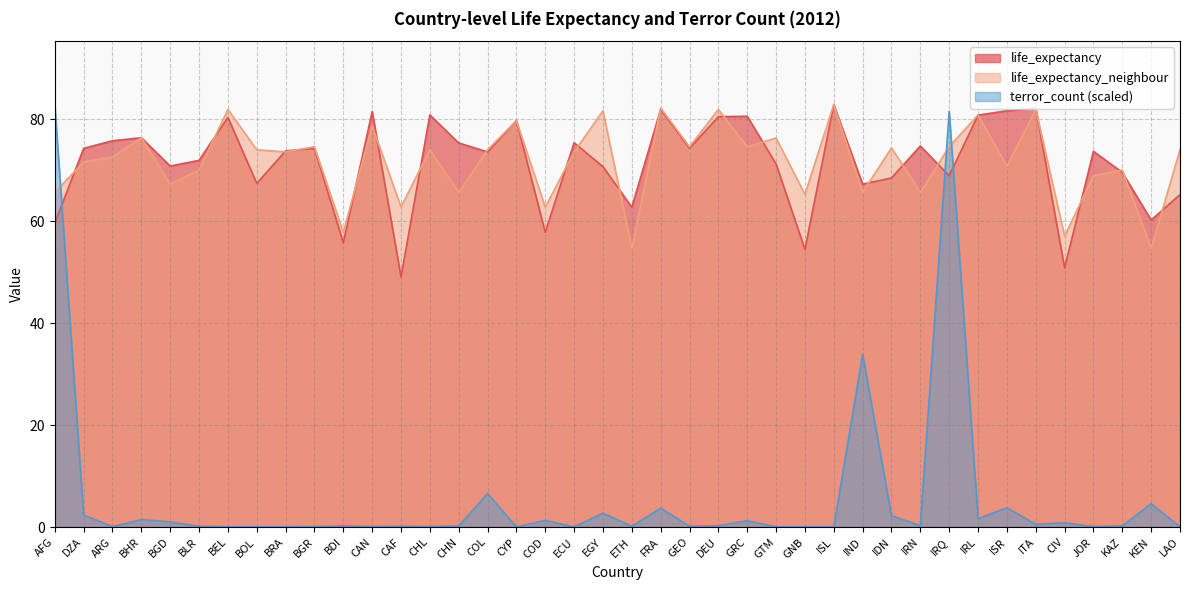

At which category does life_expectancy reach its first local peak?

BHR